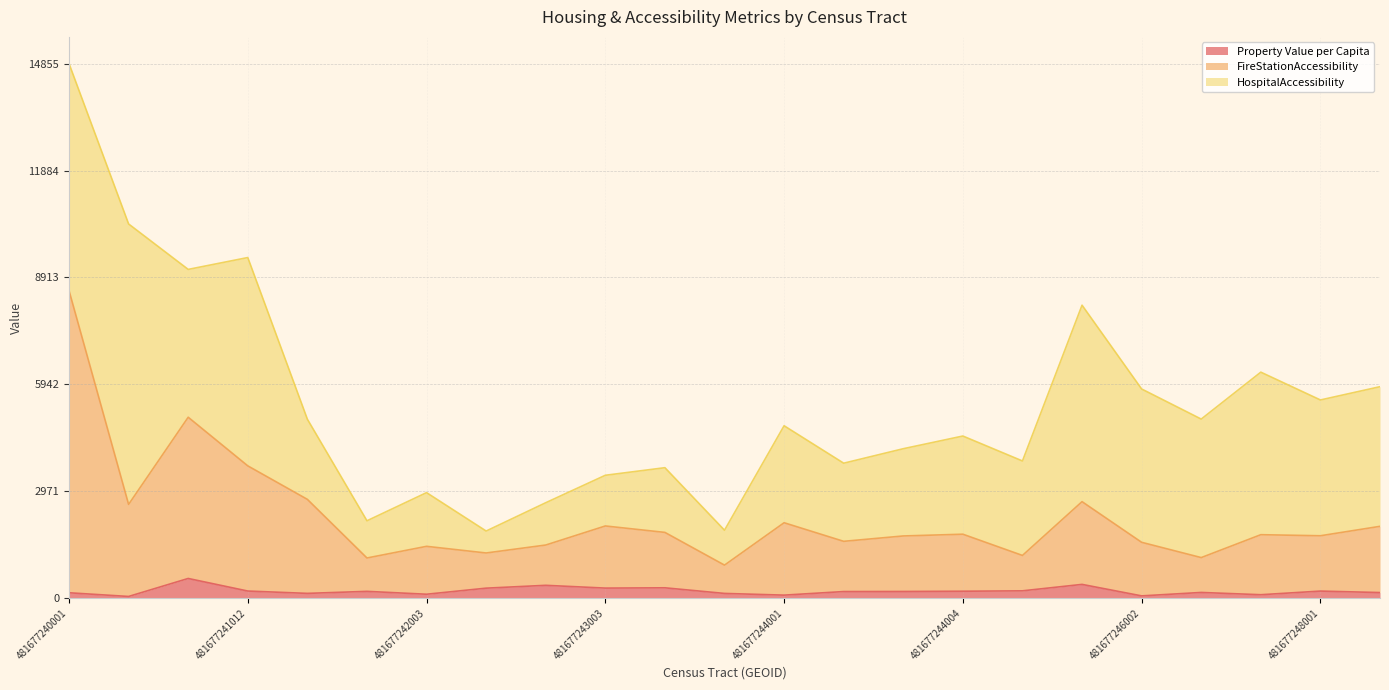

Is the value of FireStationAccessibility at 481677248001 greater than the value of Property Value per Capita at 481677243003?

Yes